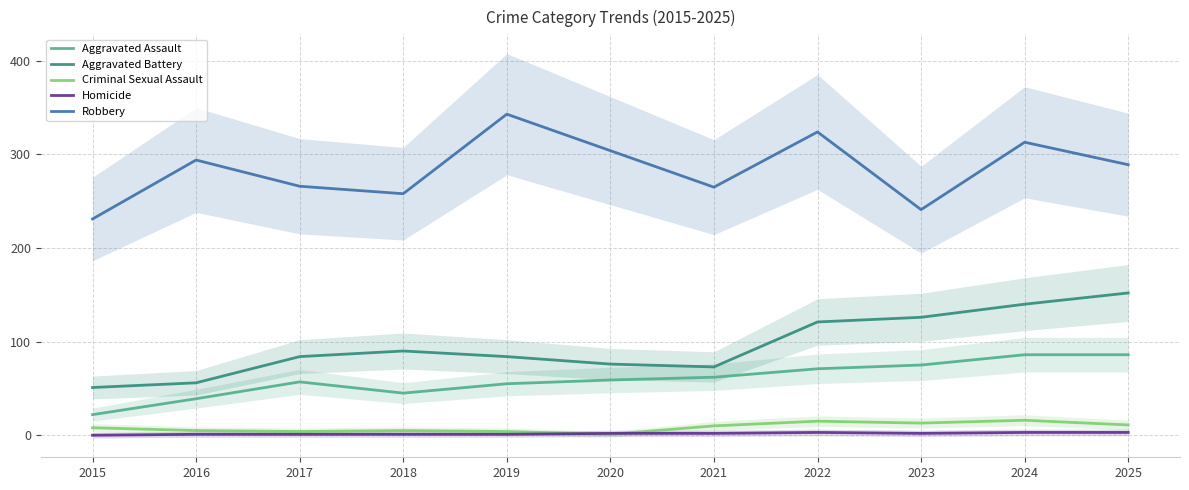

In Criminal Sexual Assault, how many points are higher than both neighbors (excluding endpoints)?

3